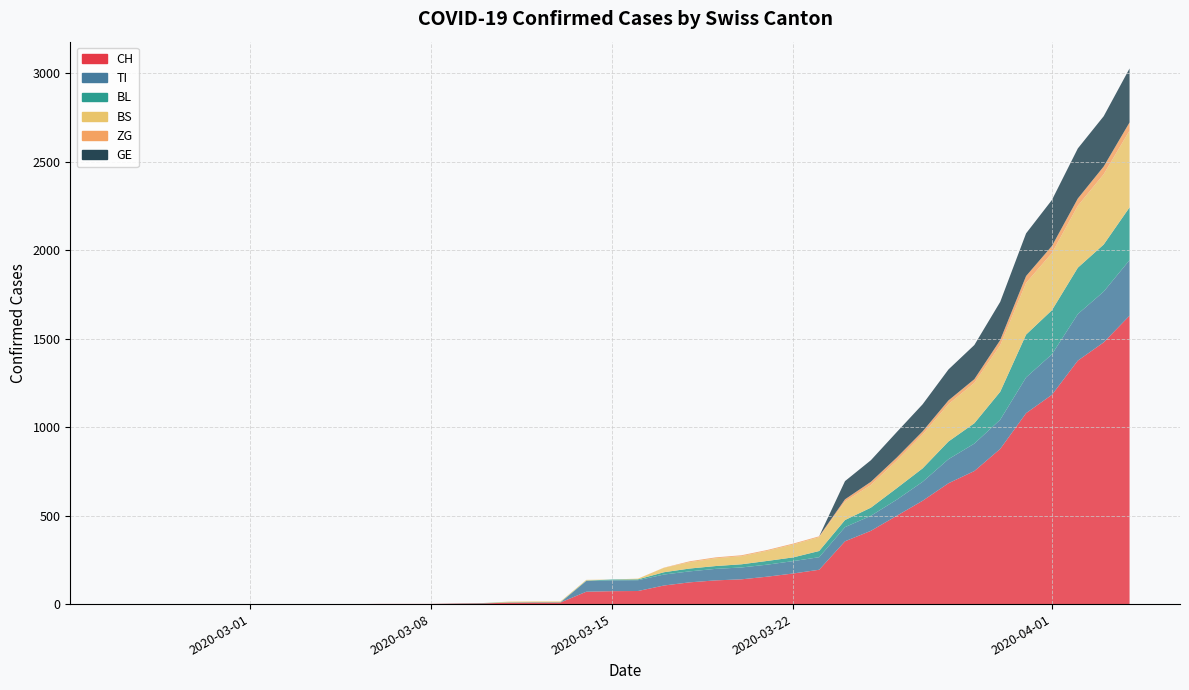

Reading right to left, what are all the values shown in this chart?

CH: 1630	1479	1376	1183	1079	877	752	683	584	499	414	355	194	173	155	140	134	123	105	74	73	70	9	9	8	4	3	1	1	1	0	0	0	0	0	0	0	0	0	0
TI: 314	287	263	229	202	165	155	136	107	91	85	80	71	70	68	67	65	62	62	61	61	61	0	0	0	0	0	0	0	0	0	0	0	0	0	0	0	0	0	0
BL: 298	266	262	249	242	158	115	100	76	65	46	40	35	21	21	18	16	16	13	5	5	2	2	2	2	2	1	0	0	0	0	0	0	0	0	0	0	0	0	0
BS: 434	397	350	323	292	263	228	211	191	155	128	105	78	73	57	46	44	36	25	4	0	4	4	4	4	0	0	0	0	0	0	0	0	0	0	0	0	0	0	0
ZG: 46	44	41	40	39	29	21	21	18	18	18	12	5	5	5	5	5	5	1	0	0	0	0	0	0	0	0	0	0	0	0	0	0	0	0	0	0	0	0	0
GE: 305	284	283	260	241	216	193	175	153	144	122	103	0	0	0	0	0	0	0	0	0	0	0	0	0	0	0	0	0	0	0	0	0	0	0	0	0	0	0	0